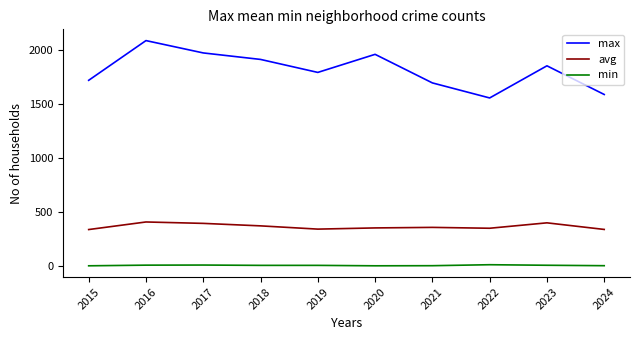

At 2020, list the series in order from smallest to largest.

min, avg, max